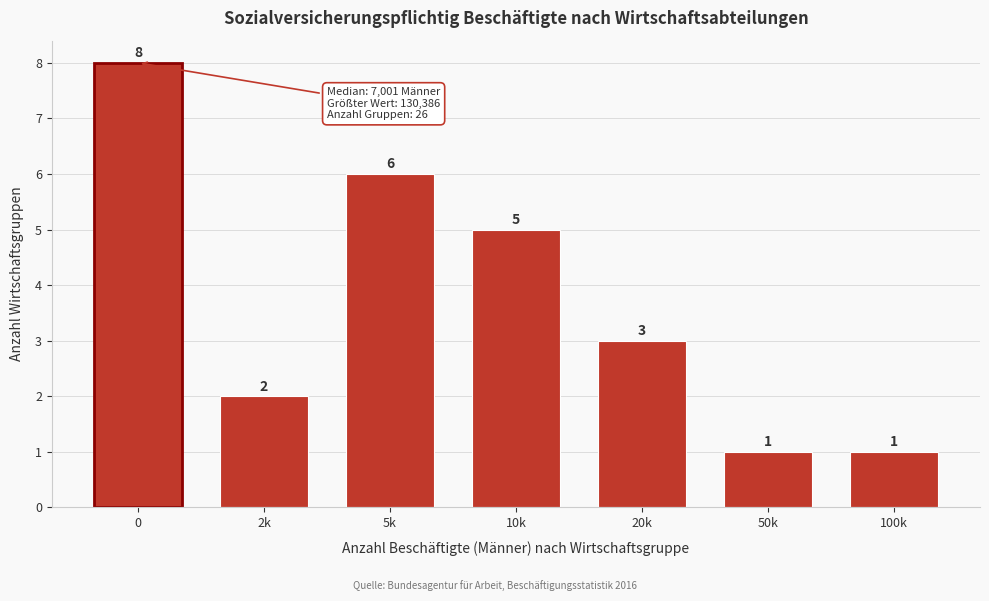

Reading left to right, what are all the values shown in this chart?

8	2	6	5	3	1	1